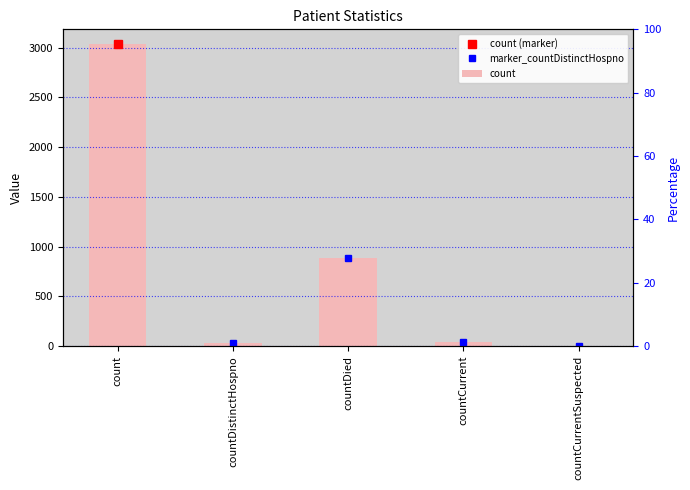

Does the chart contain stacked bars?

No